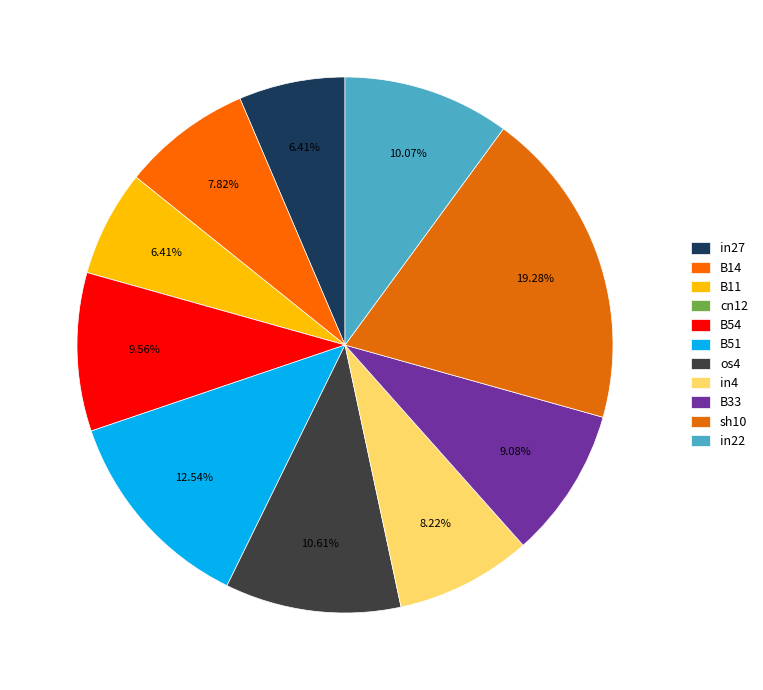

Do in27 and cn12 together represent more than half of the pie?

No